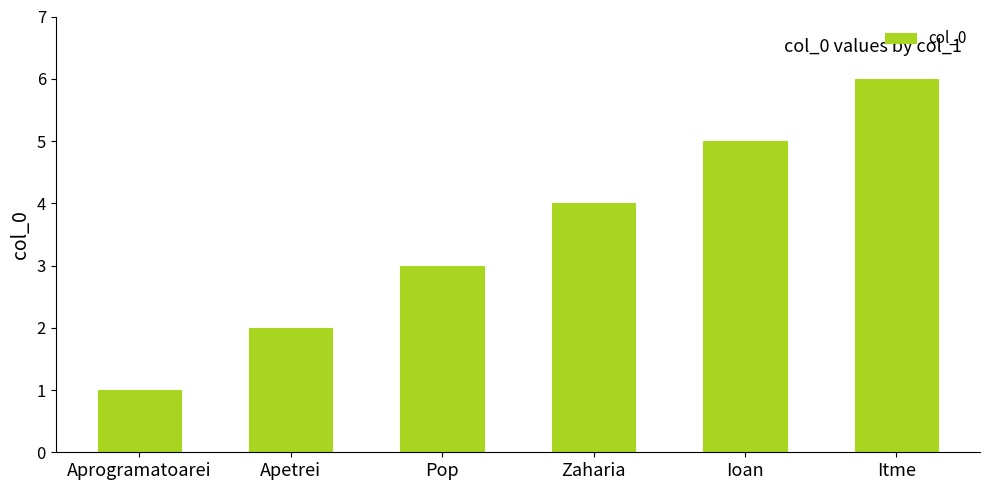

Which category has the highest value across all series?

Itme